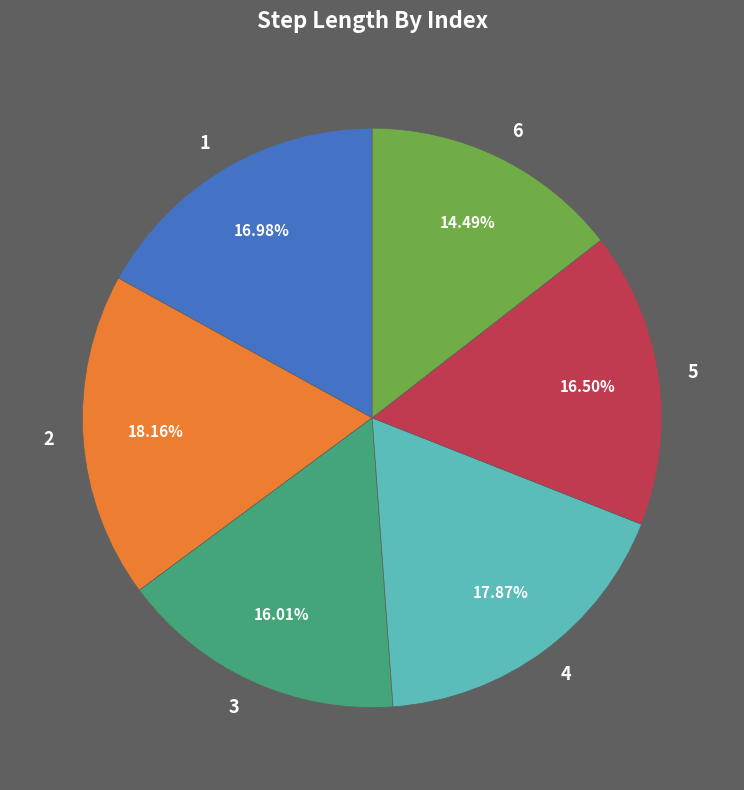

To the nearest percent, what is the average slice percentage?

17%